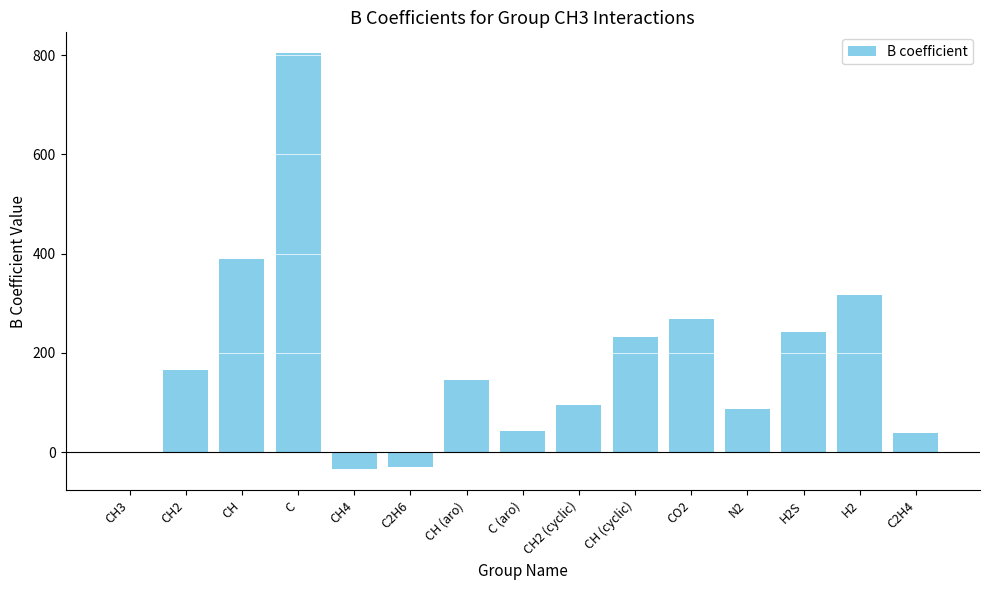

Which category has the highest value across all series?

C